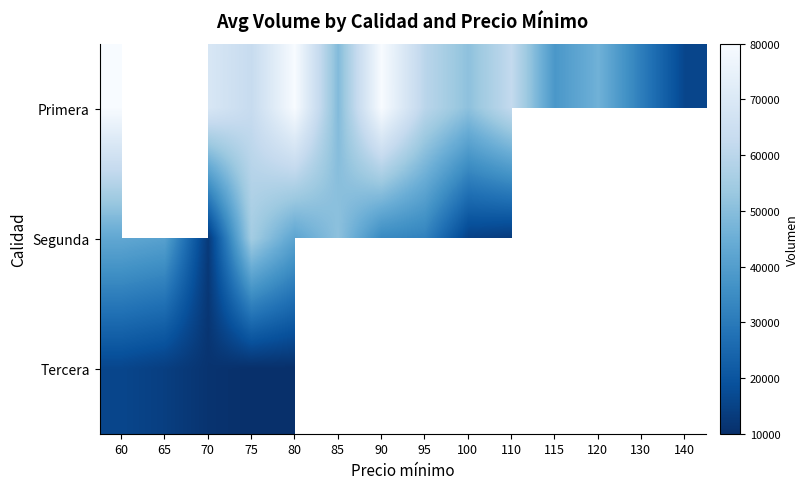

How many values in the Primera series exceed 49000?

8